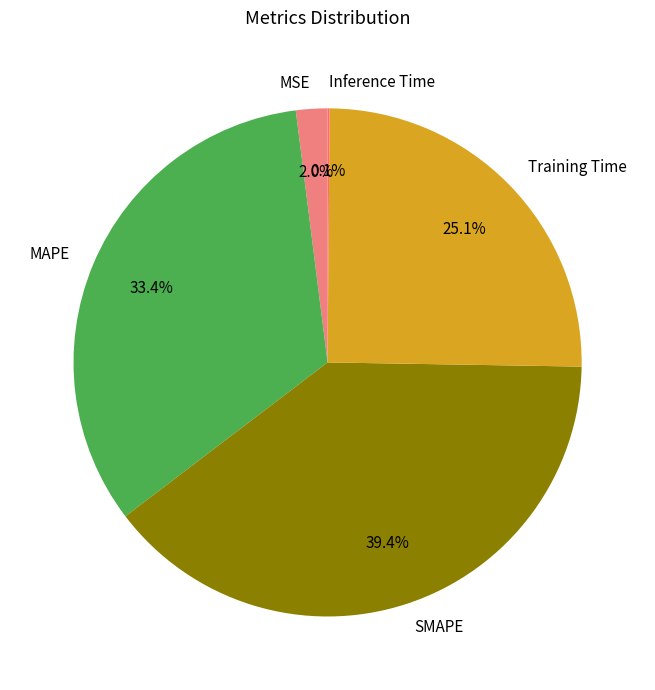

Is there any slice that represents more than half of the pie?

No